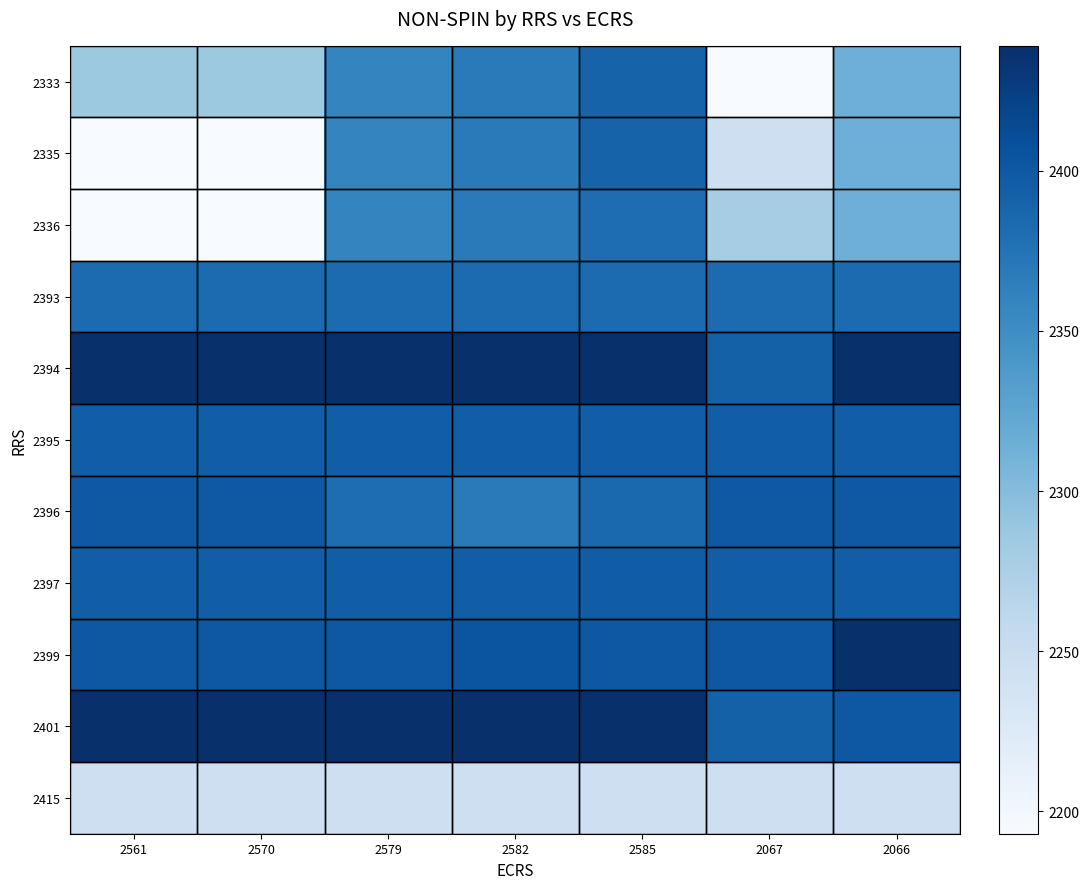

At which category is the sum across all series the highest?

2585